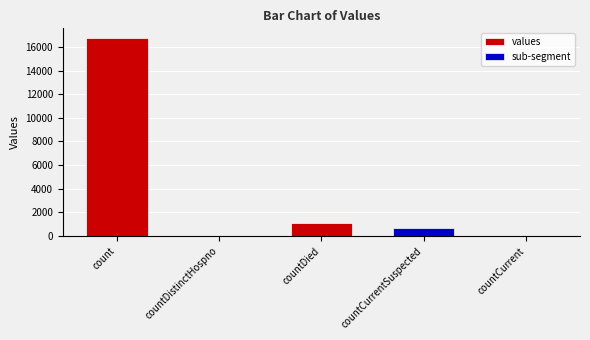

What is the maximum value shown in the chart?

16729.0